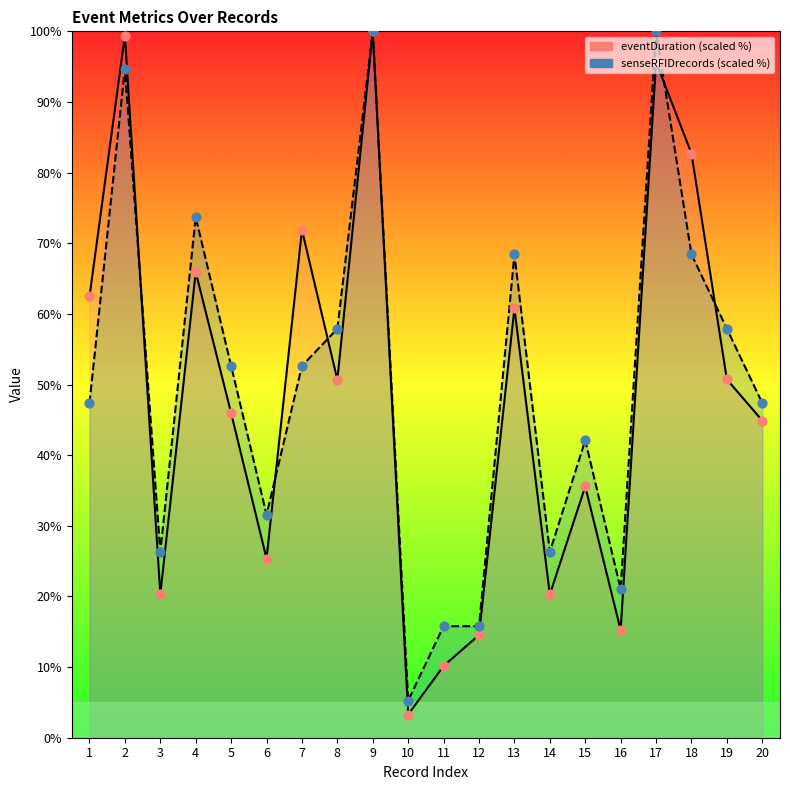

At which category is the sum across all series the highest?

9